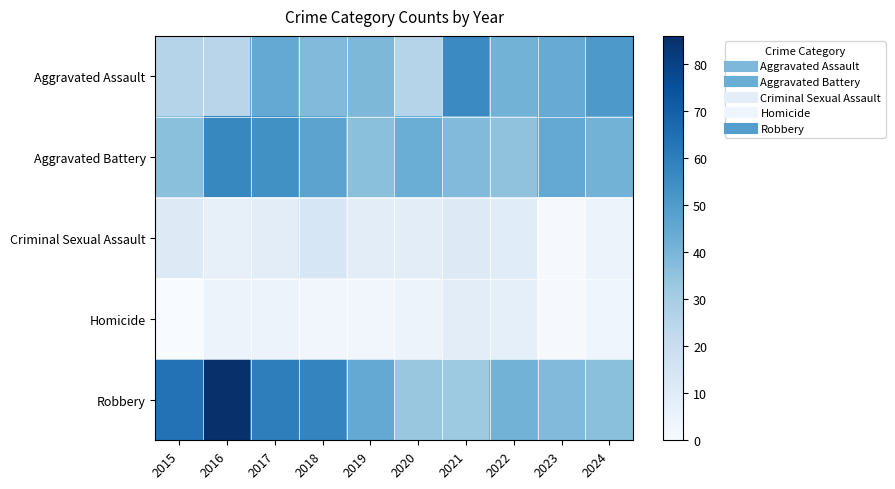

At 2017, list the series in order from largest to smallest.

Robbery, Aggravated Battery, Aggravated Assault, Criminal Sexual Assault, Homicide